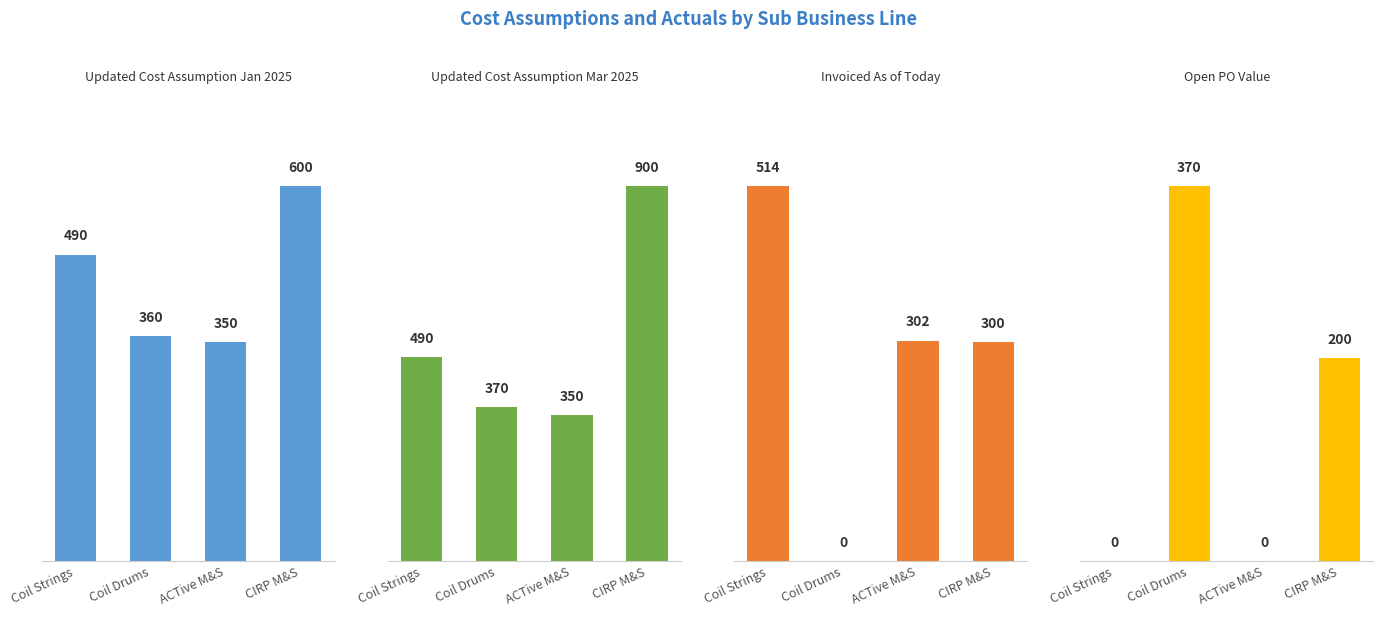

What is the label of the 4th bar from the left?

CIRP M&S